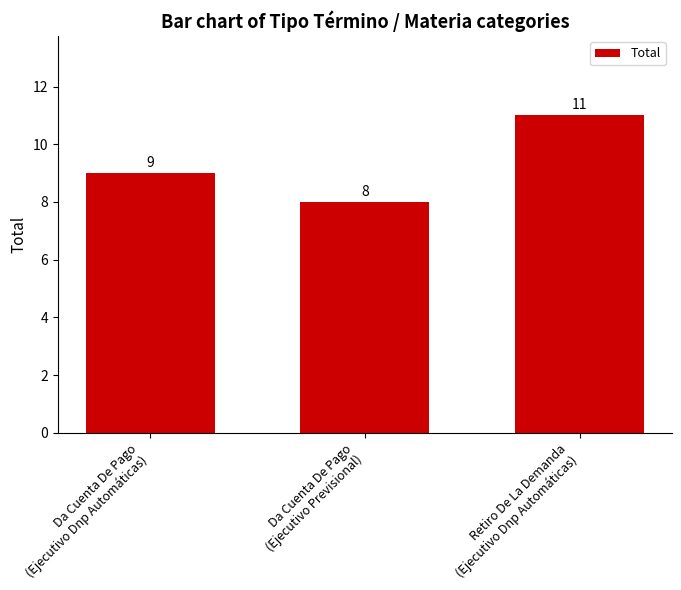

How many data points does each series have?

3